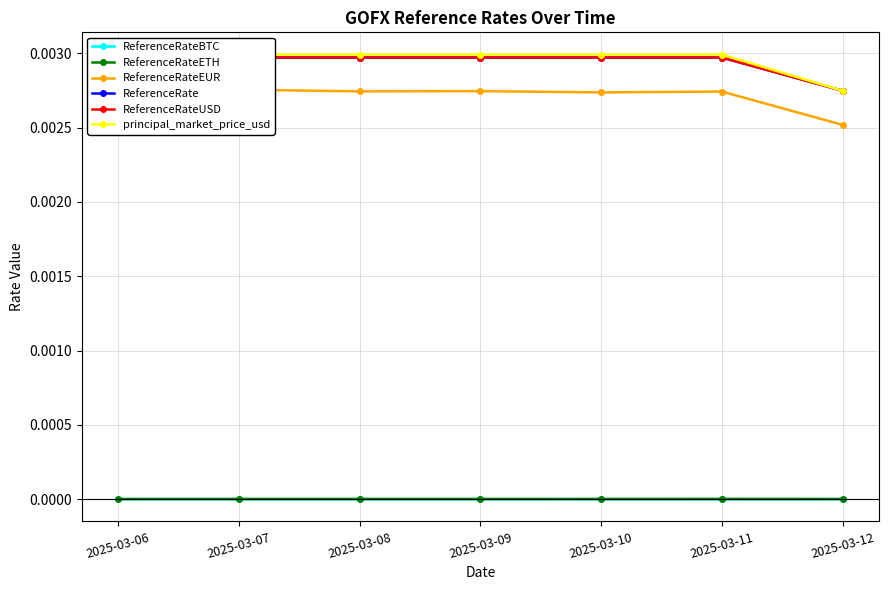

The value of ReferenceRateBTC at 2025-03-11 is 0.0. True or false?

True